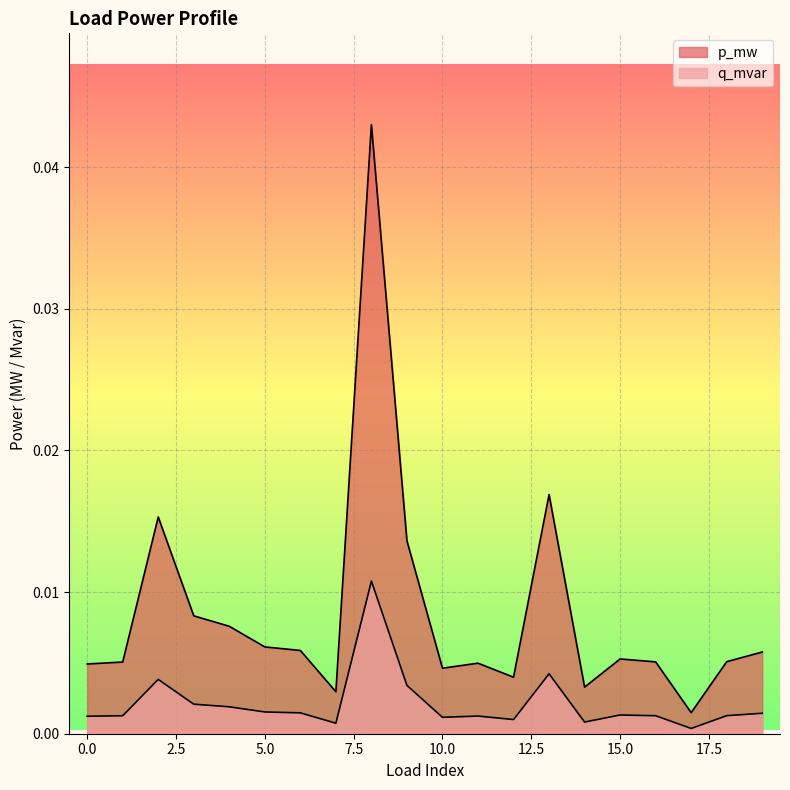

At which category is the sum across all series the highest?

8